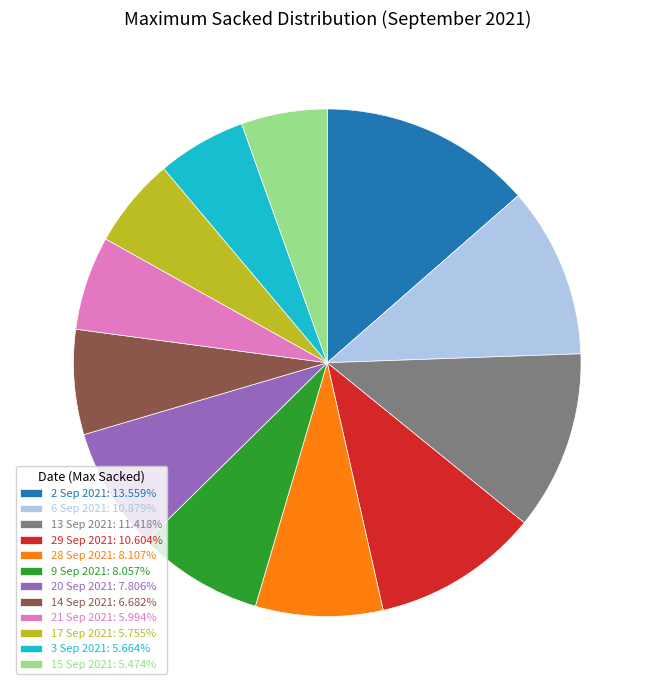

Does 6 Sep 2021: 10.879% represent more than half of the total?

No